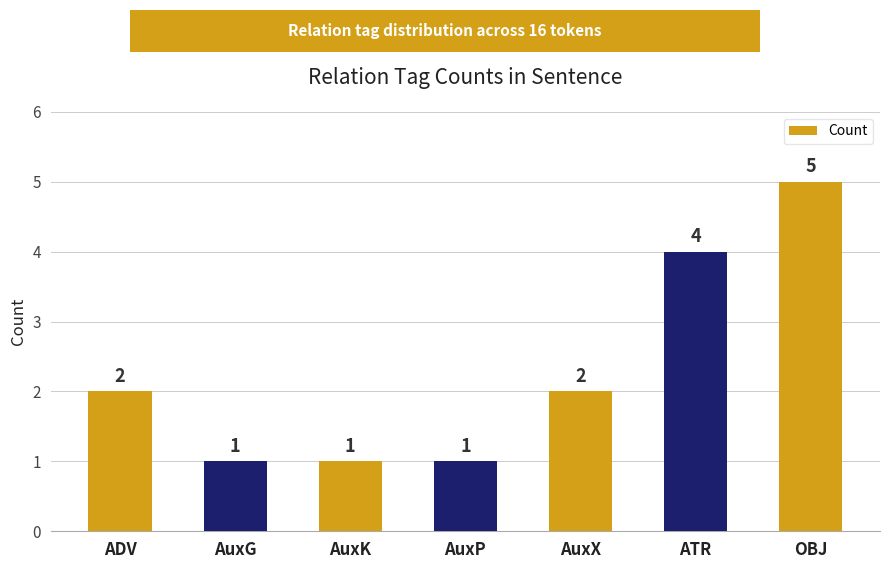

How many data points are less than 2?

3